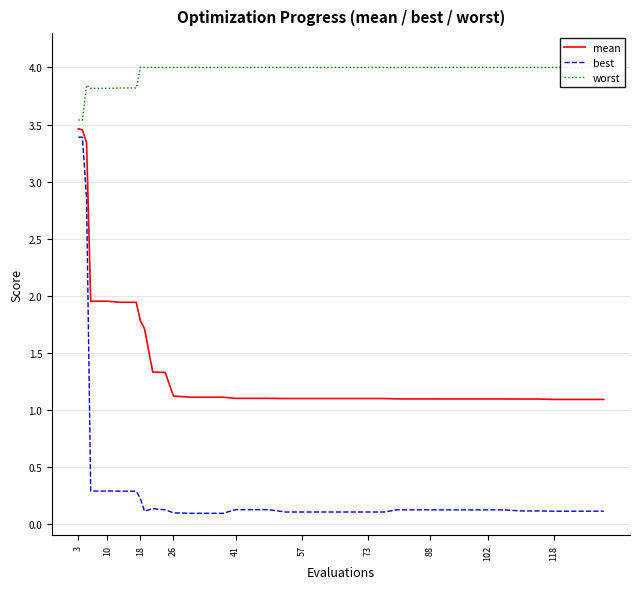

Which series has the largest total across all categories?

worst